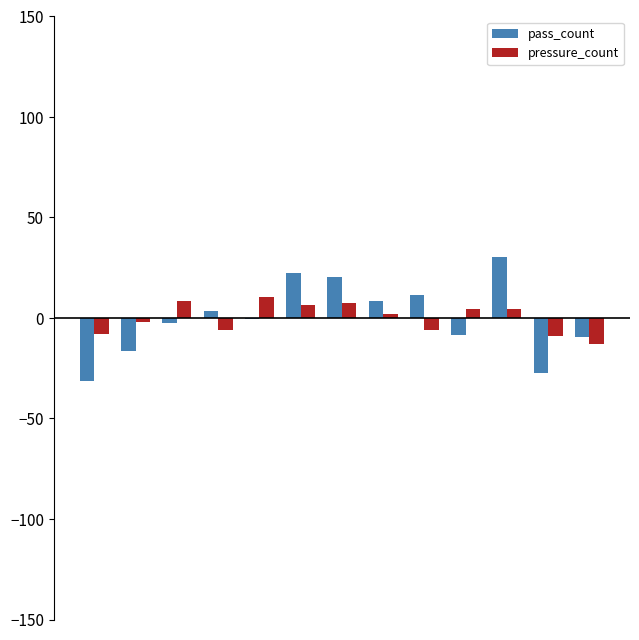

What is the greatest value displayed?

30.5